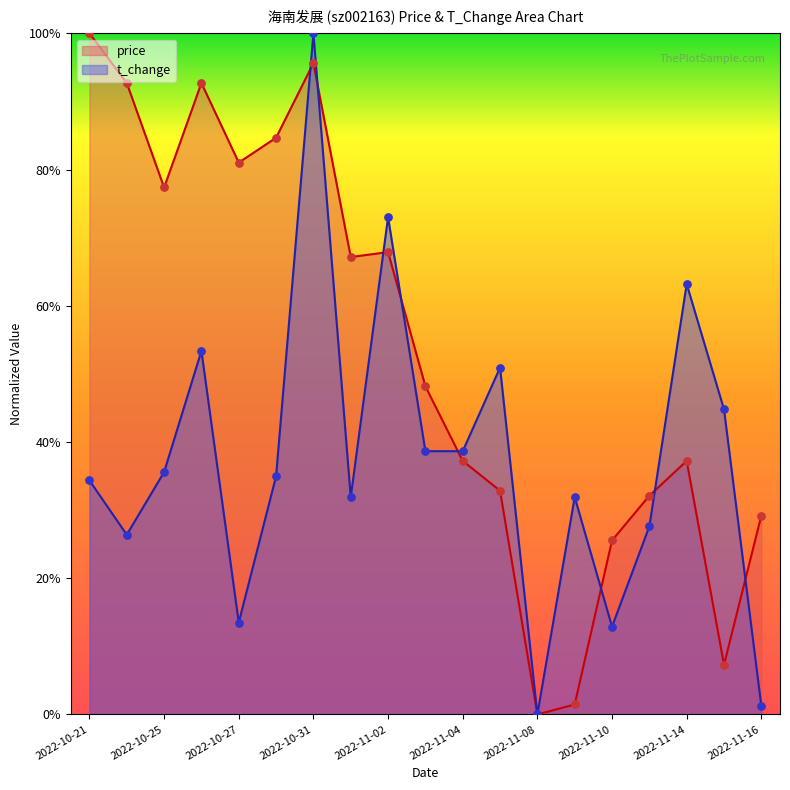

At which category is the sum across all series the highest?

2022-10-31